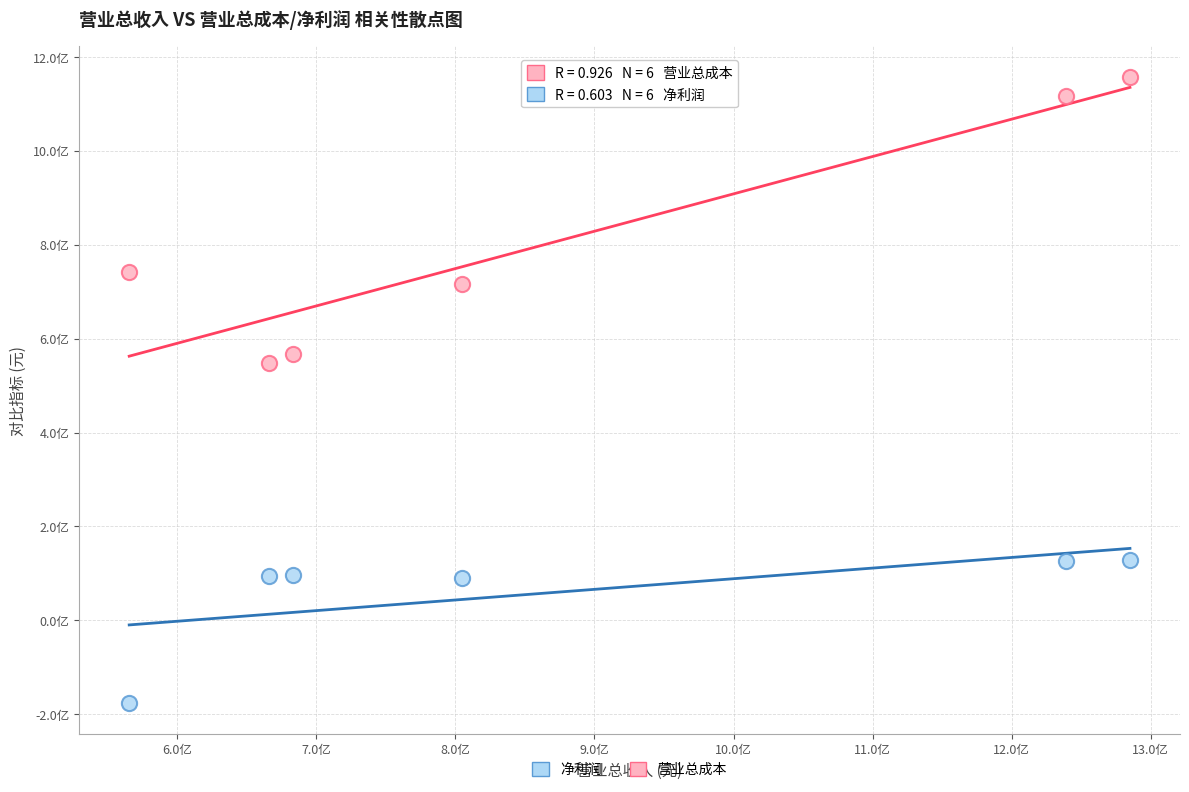

Which series reaches the maximum Y coordinate?

营业总成本